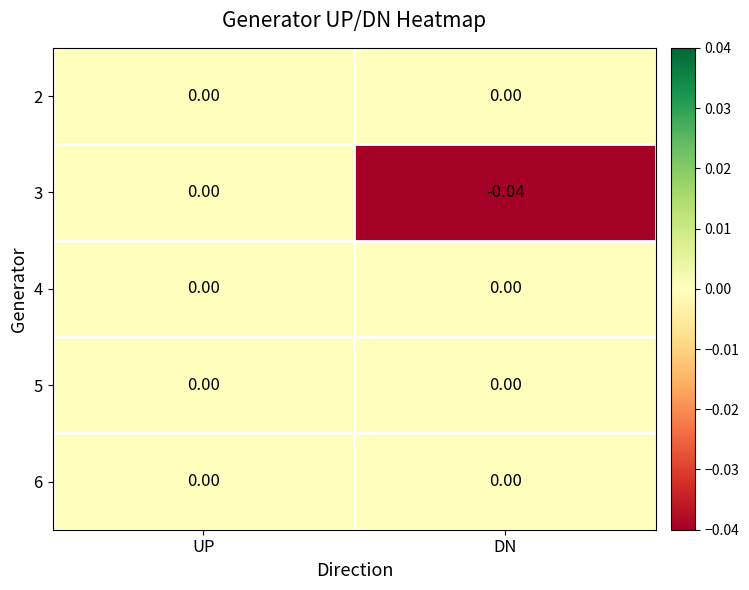

Which label corresponds to the smallest value in the chart?

DN